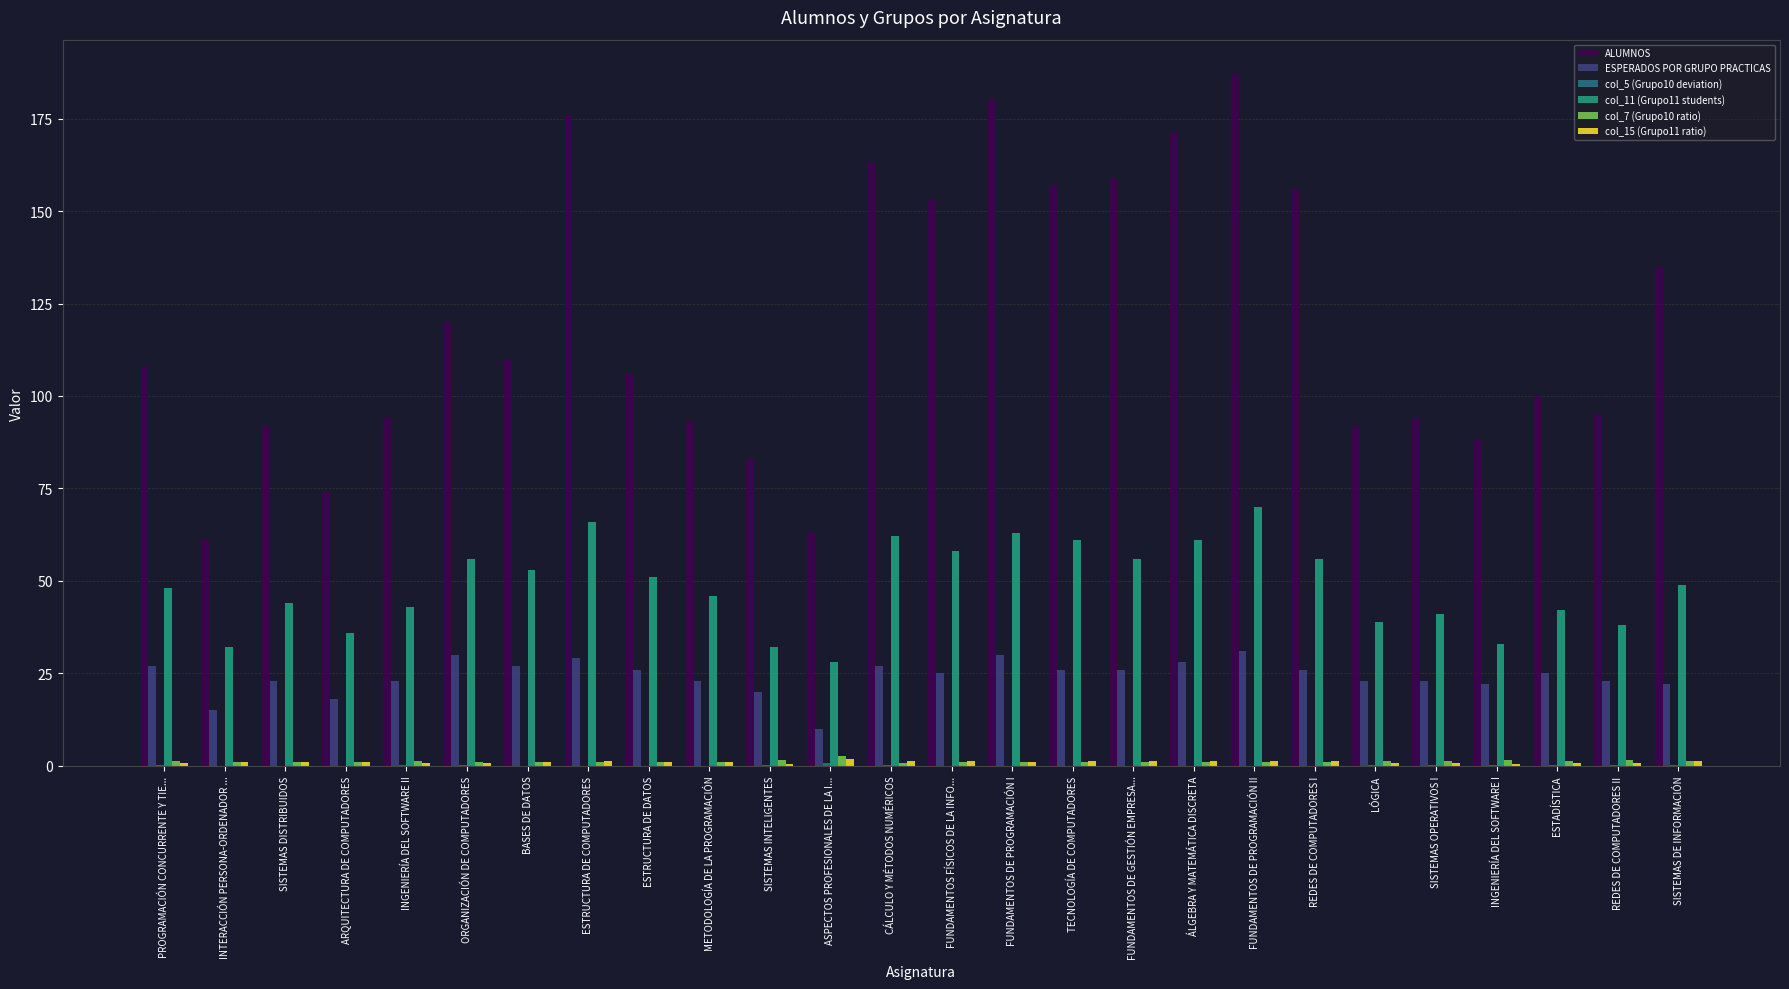

Is the value of ESPERADOS POR GRUPO PRACTICAS at PROGRAMACIÓN CONCURRENTE Y TIE... greater than the value of col_7 (Grupo10 ratio) at BASES DE DATOS?

Yes